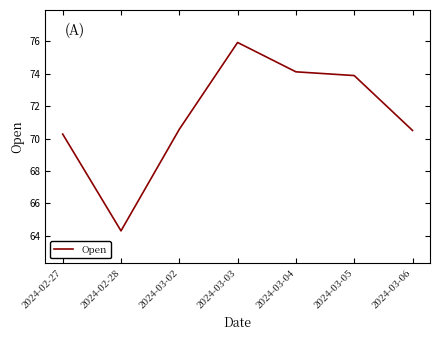

What is the average value?

71.4